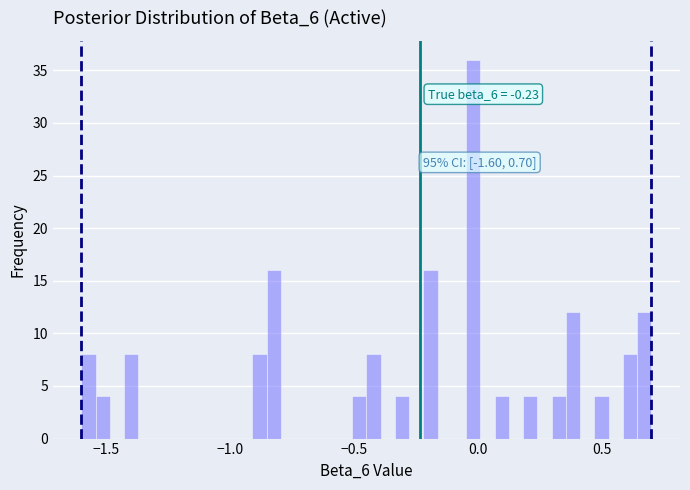

Read against the x-axis, roughly where is the centre of the tallest bar?

0.00